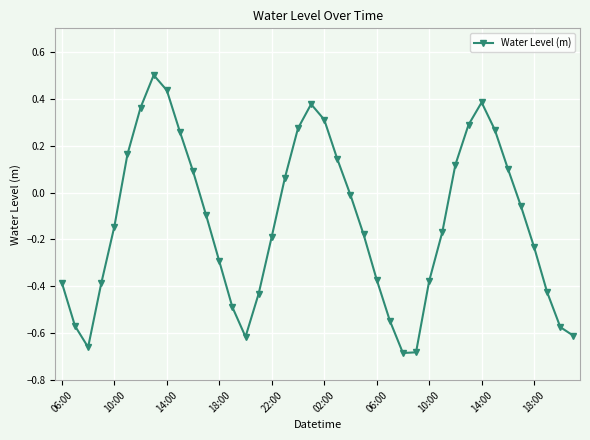

What is the sum of all values?

-5.0